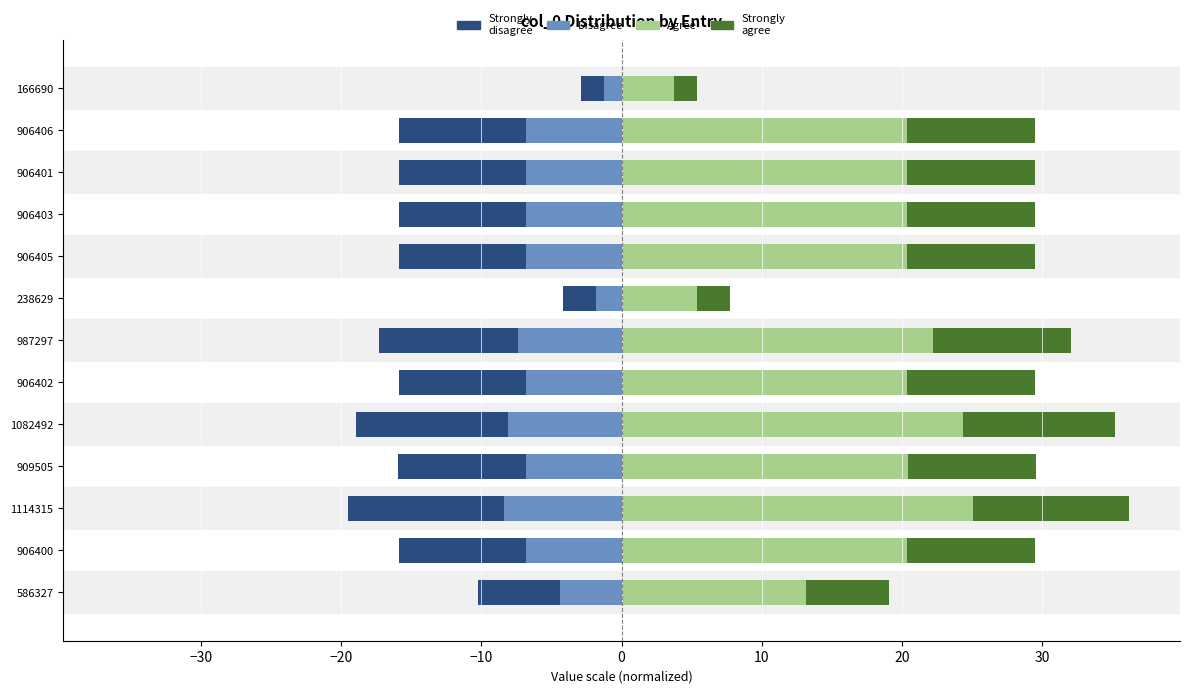

Rank the series at 906405 from lowest to highest value.

Strongly
disagree, Disagree, Strongly
agree, Agree